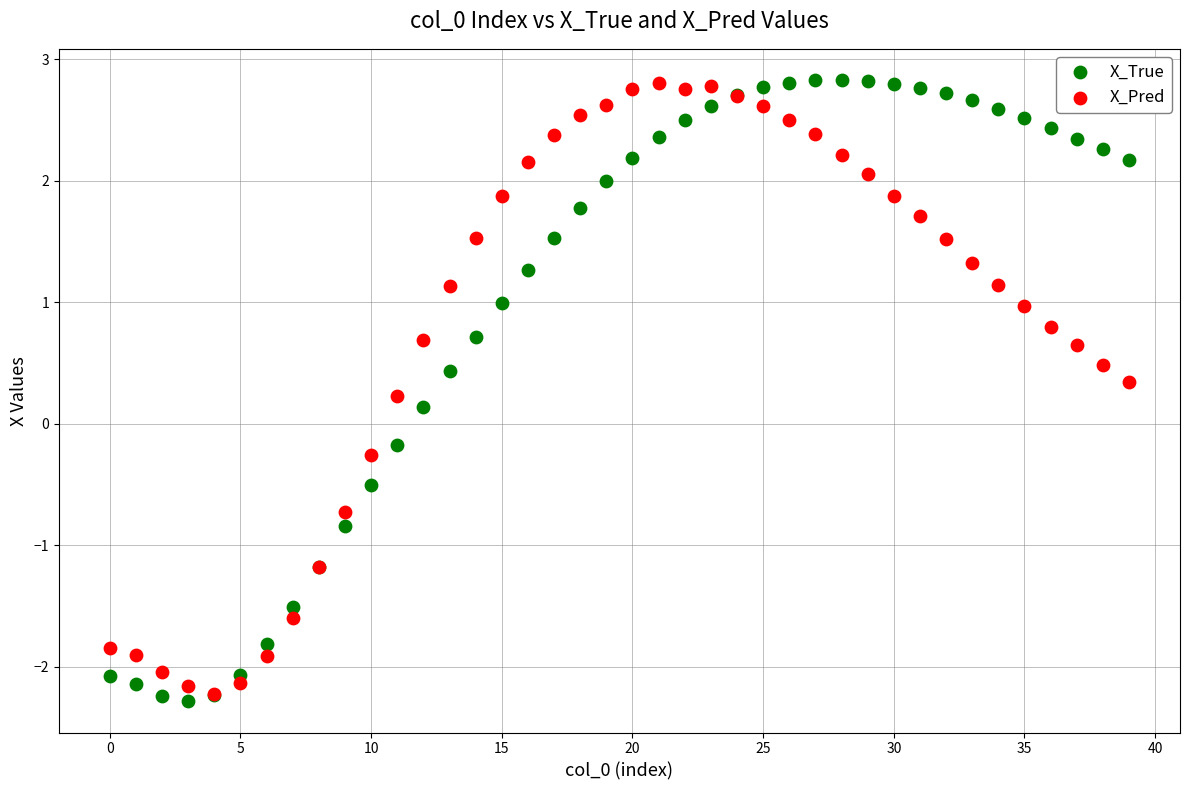

What are all the series names shown in the legend?

X_True, X_Pred